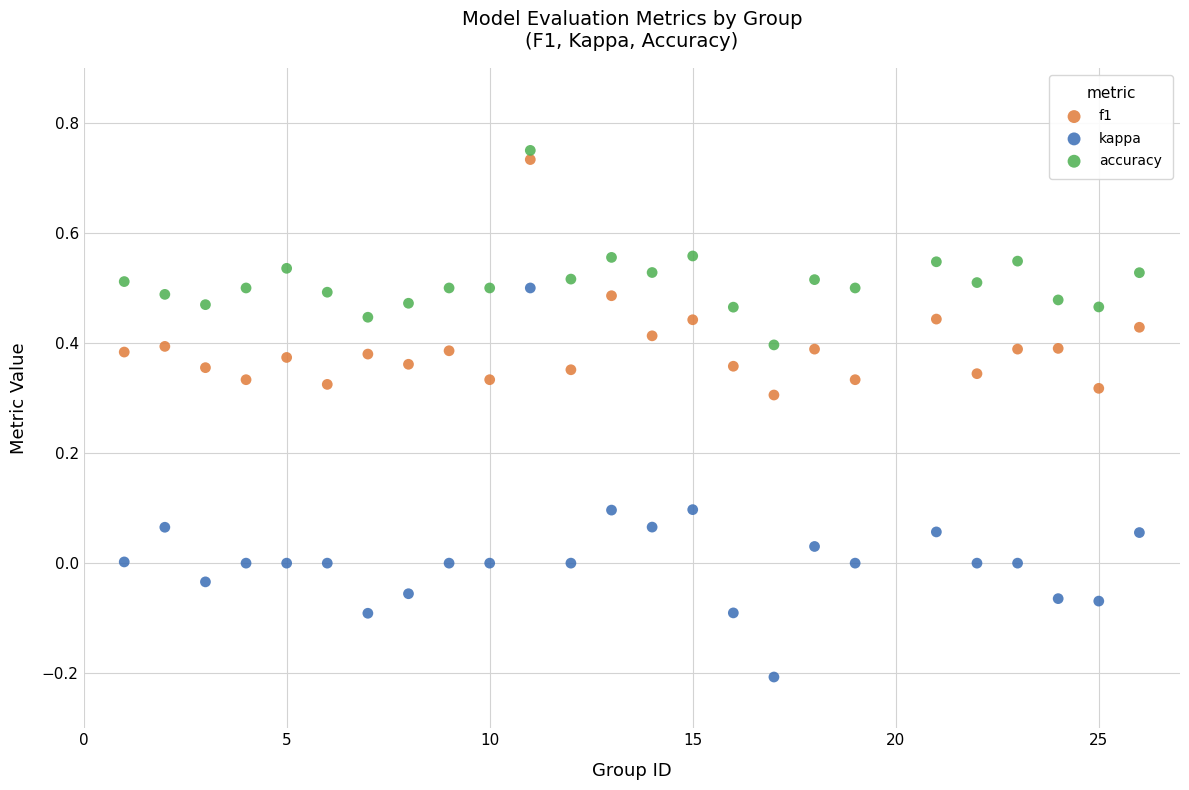

Which series contains the lowest Y value?

kappa